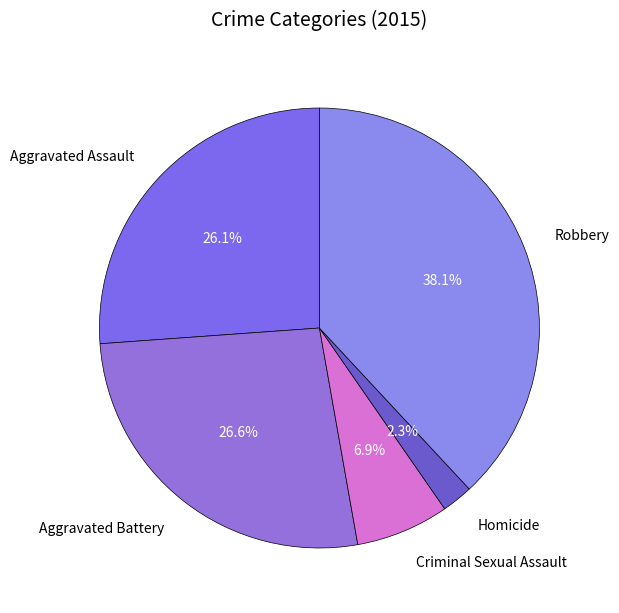

Is it true that Criminal Sexual Assault is 1% of the pie?

False